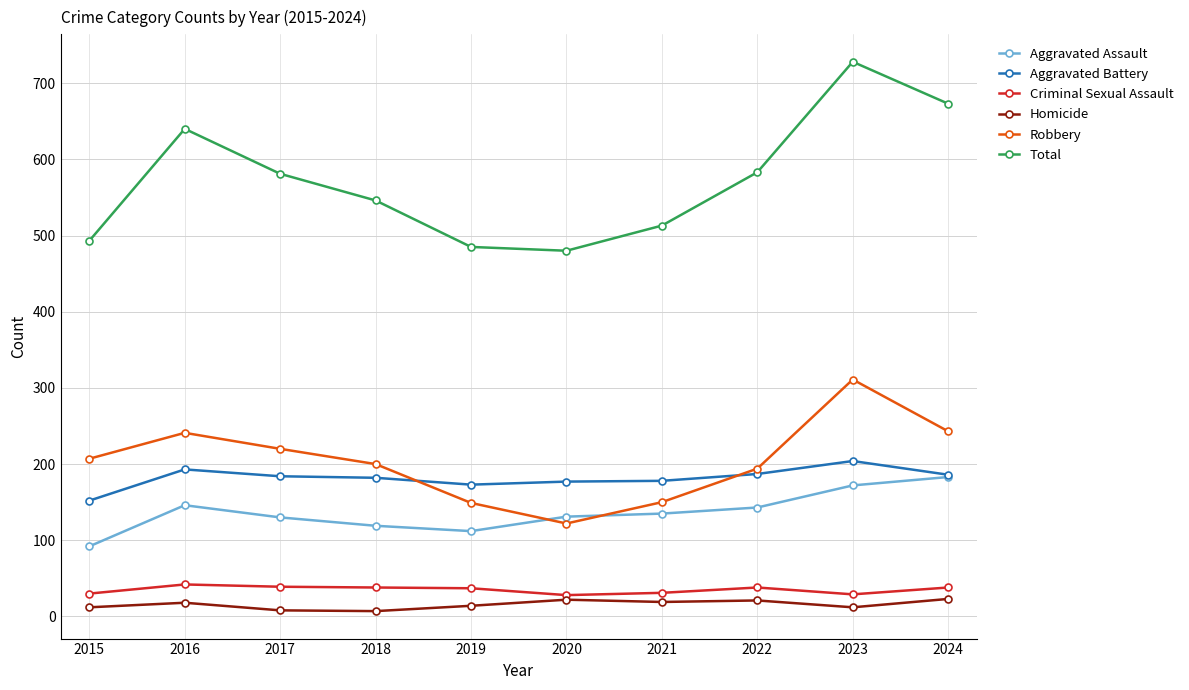

What is the spread (max minus min) of values at 2022?

562